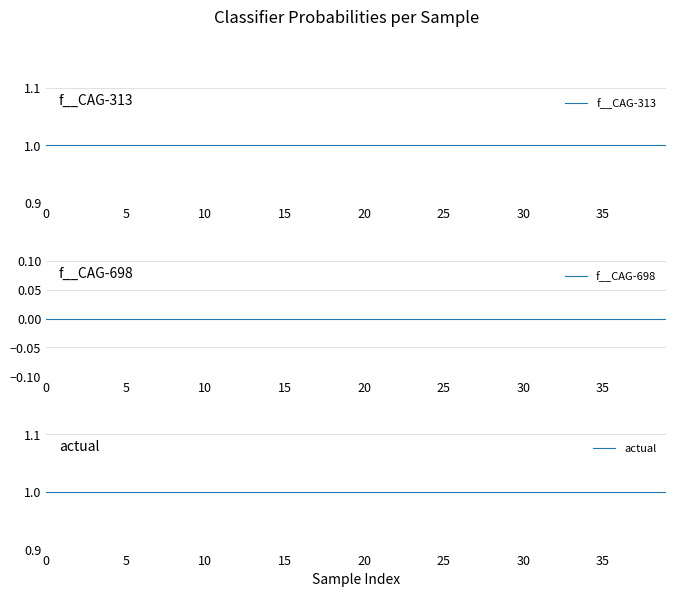

Does the chart have visible grid lines?

Yes